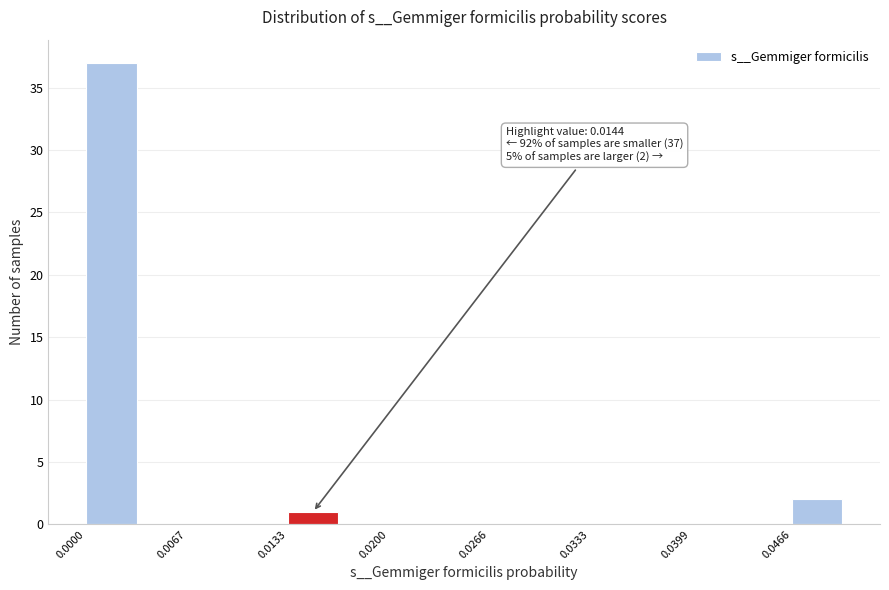

Read against the x-axis, roughly where is the centre of the tallest bar?

0.002